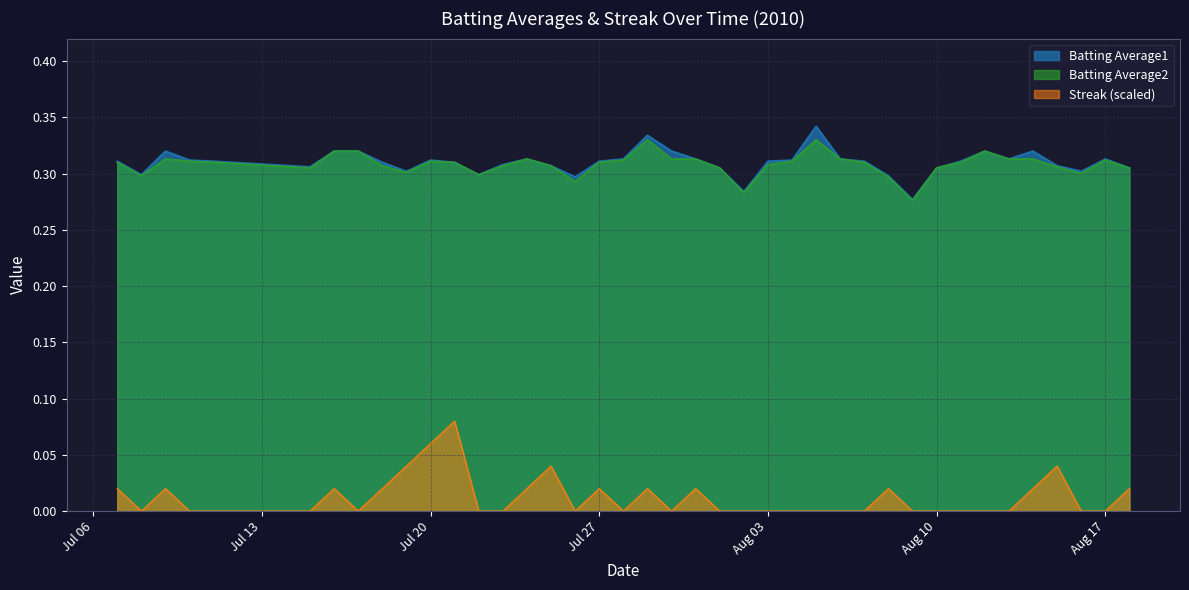

True or false: Batting Average2 and Streak (scaled) cross at least once.

False